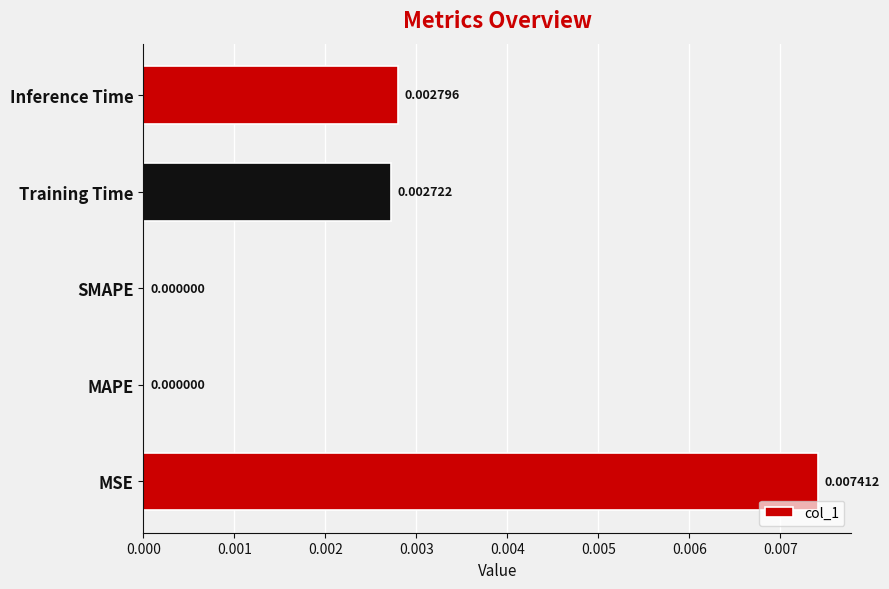

Count the number of data series in this chart.

1